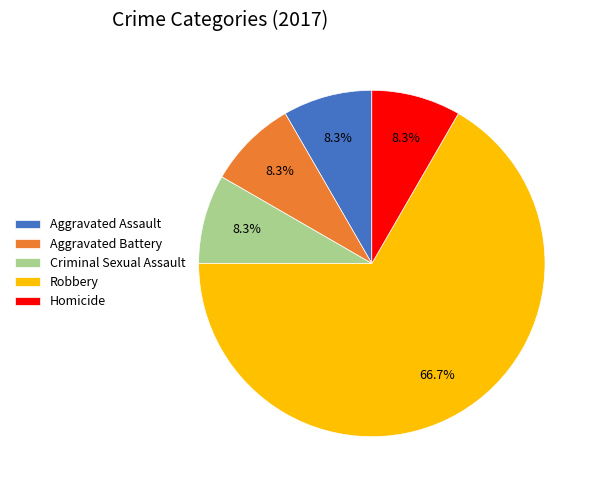

True or false: Aggravated Assault accounts for 8% of the total.

True